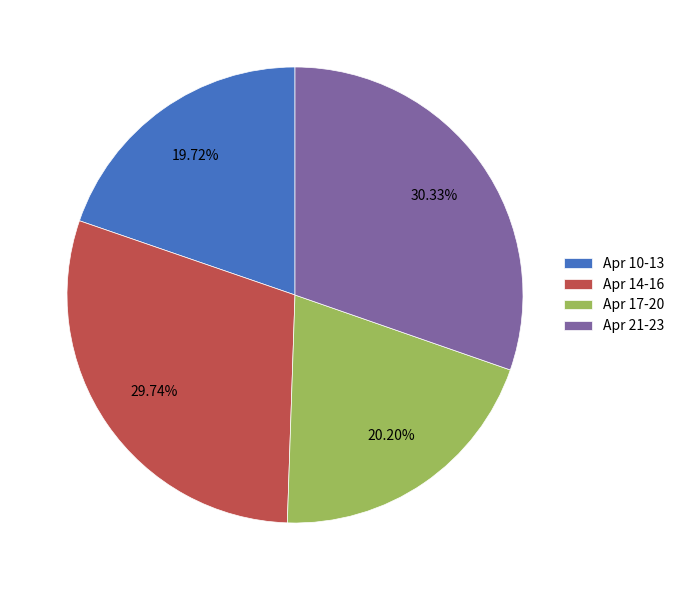

Between Apr 10-13 and Apr 14-16, which is larger?

Apr 14-16